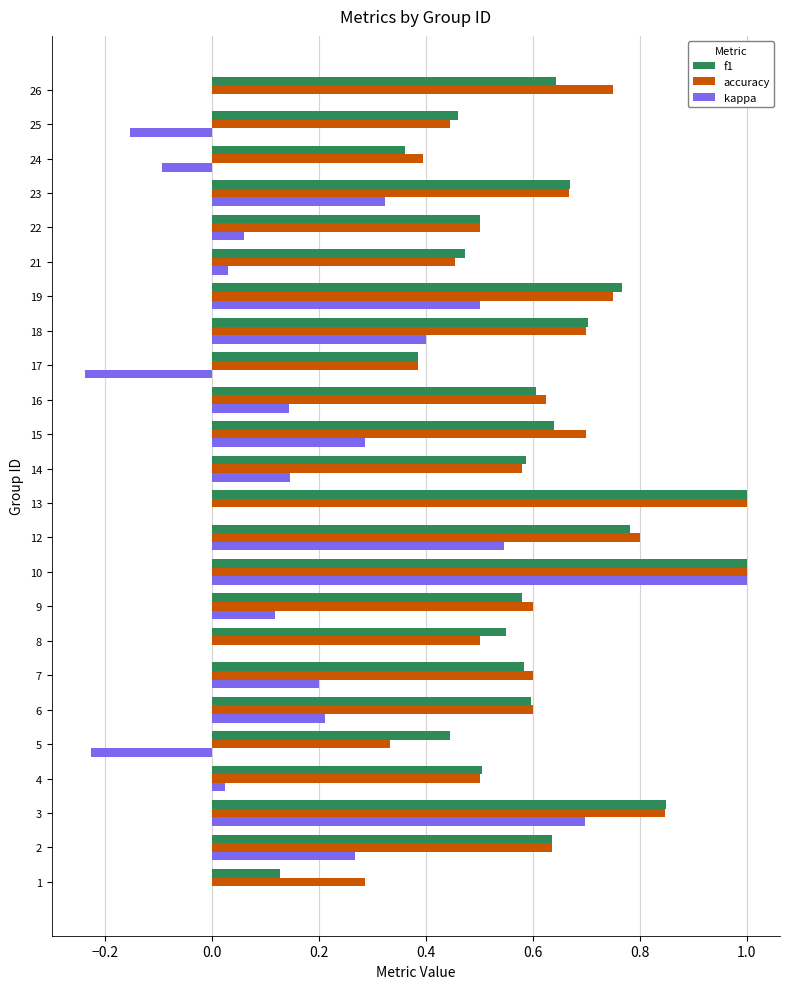

How many distinct data groups are displayed?

3